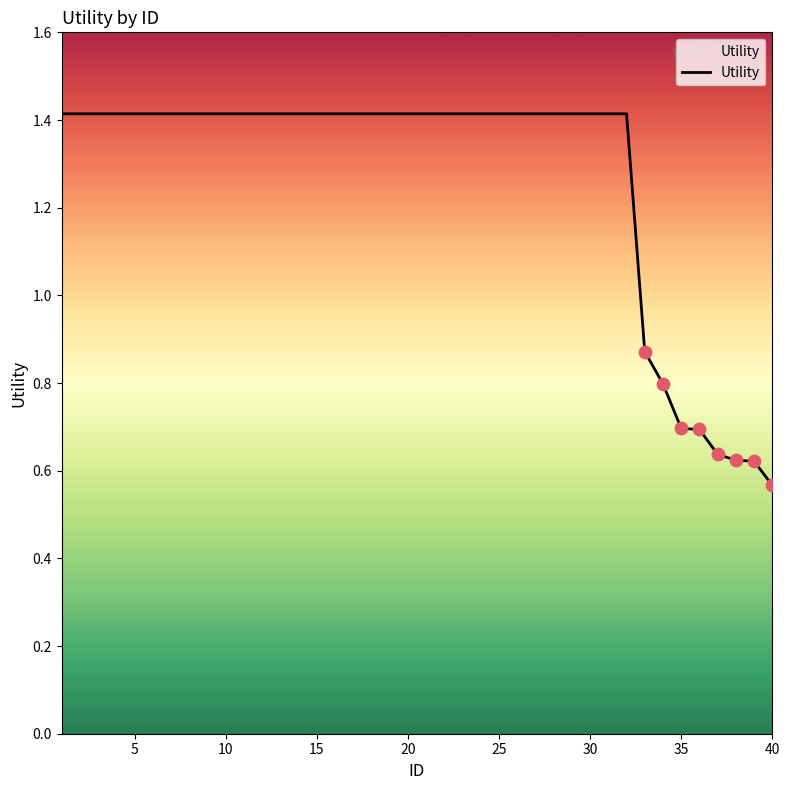

What is the difference between the maximum and minimum values?

0.8